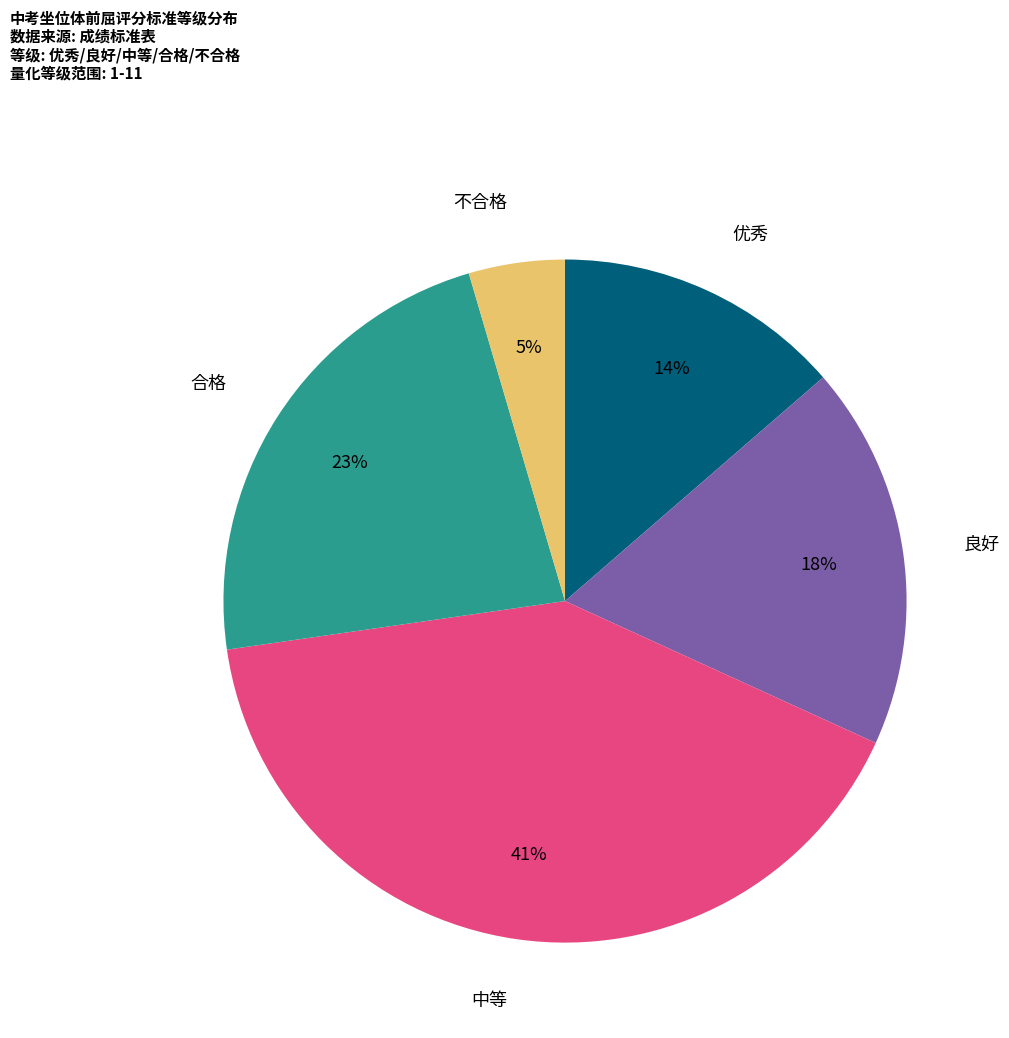

Which category has the smallest portion of the pie?

不合格